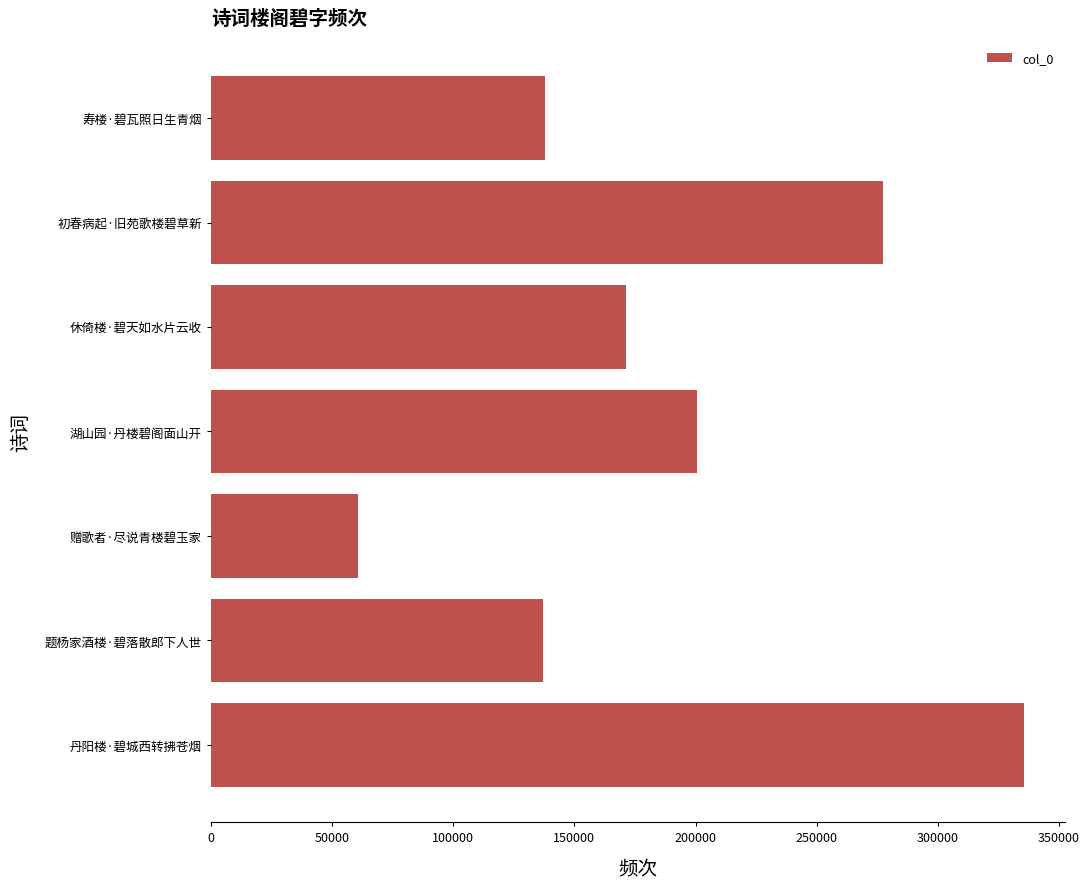

Is it true that the value at 赠歌者·尽说青楼碧玉家 is 92086?

False